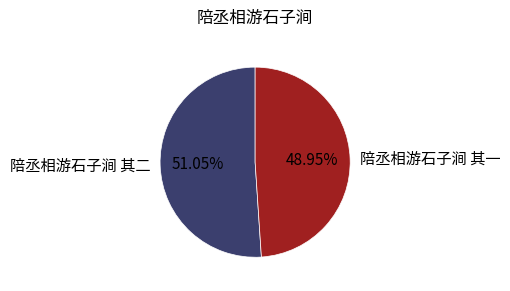

What percentage is the 陪丞相游石子涧 其二 slice, to the nearest percent?

51%